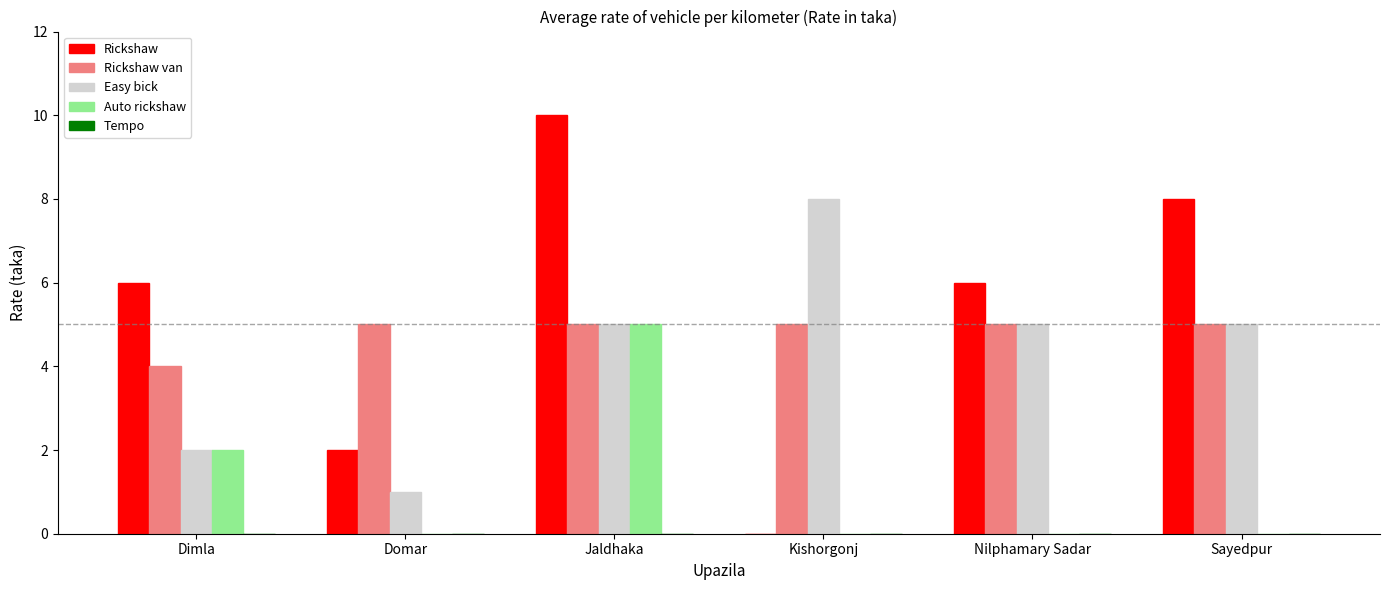

What is the total value across all series at Jaldhaka?

25